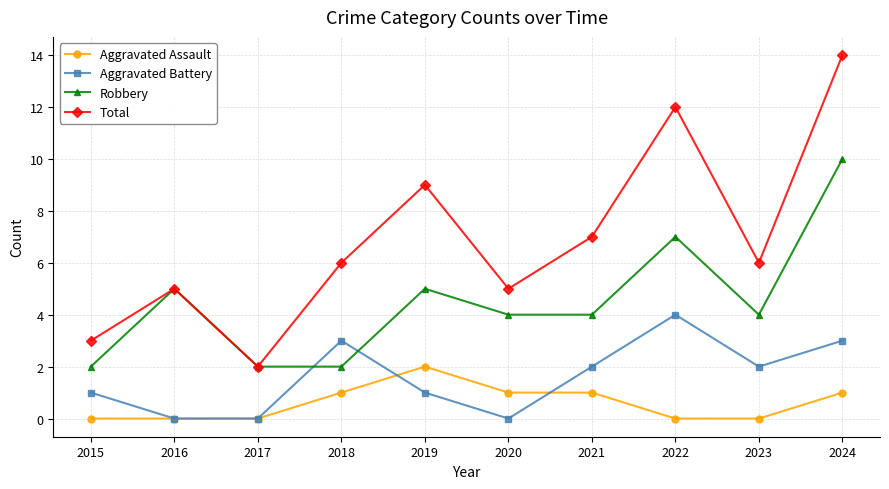

Reading right to left, what are all the values shown in this chart?

Aggravated Assault: 1	0	0	1	1	2	1	0	0	0
Aggravated Battery: 3	2	4	2	0	1	3	0	0	1
Robbery: 10	4	7	4	4	5	2	2	5	2
Total: 14	6	12	7	5	9	6	2	5	3